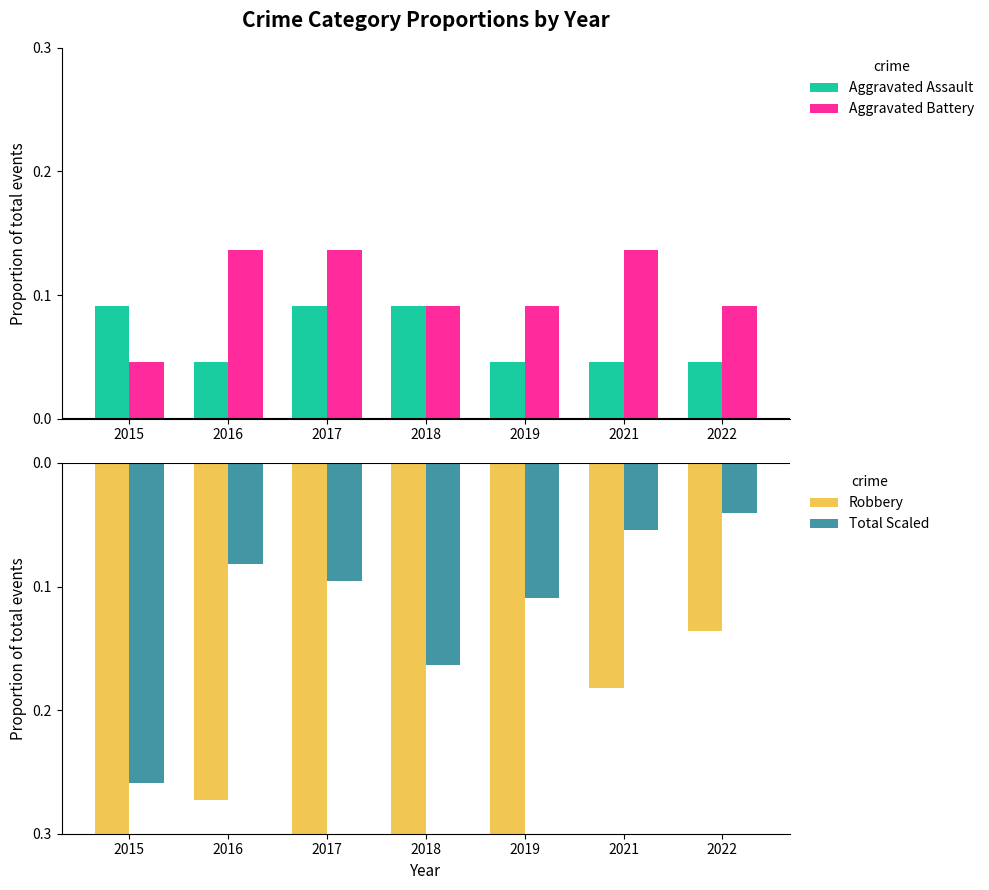

At 2021, list the series in order from smallest to largest.

Robbery, Total Scaled, Aggravated Assault, Aggravated Battery